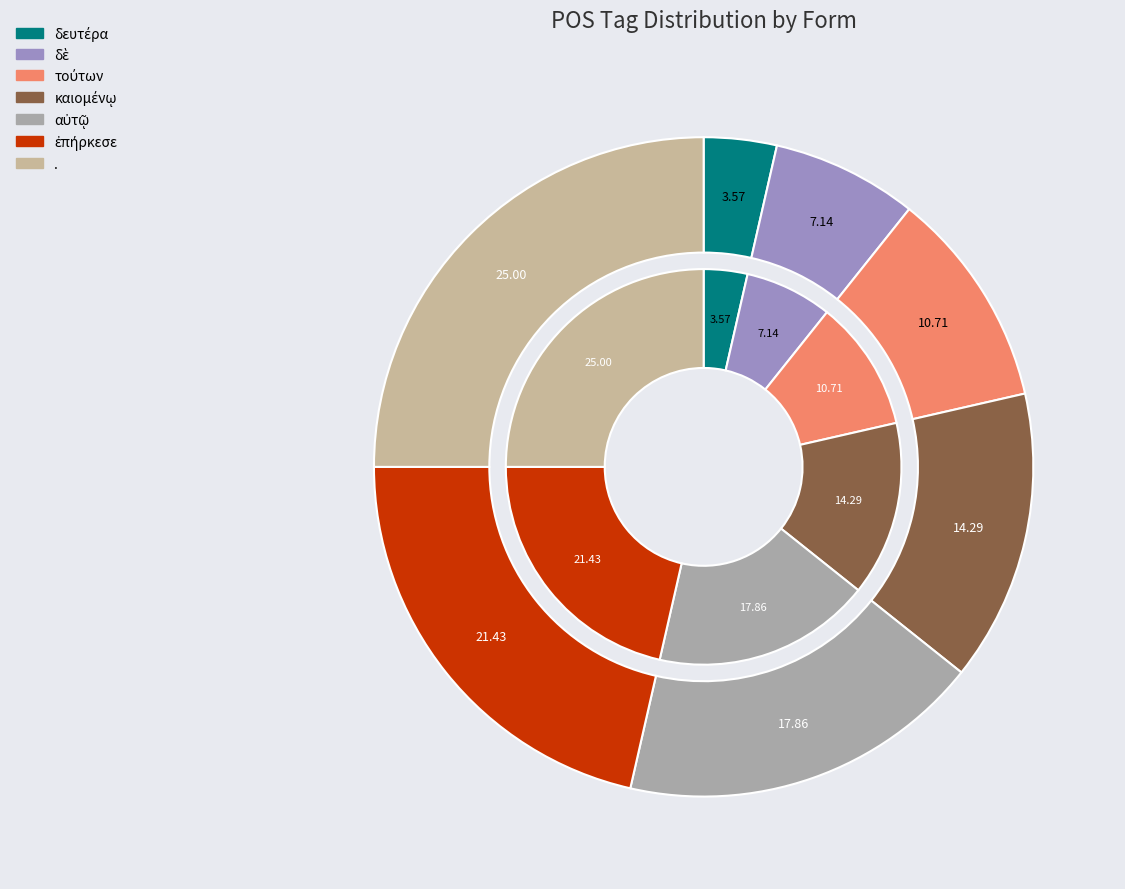

How many segments does this pie chart have?

7